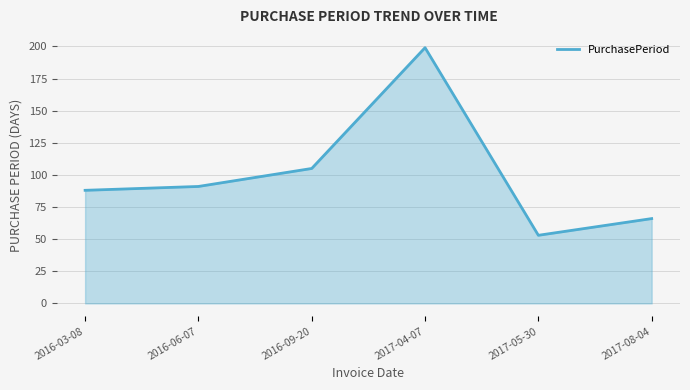

What is the difference between the second highest and minimum values?

52